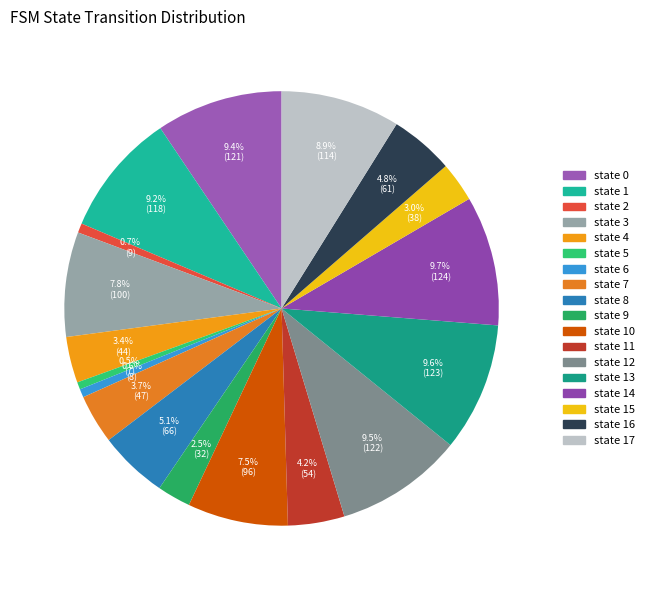

Count the number of slices in the pie.

18